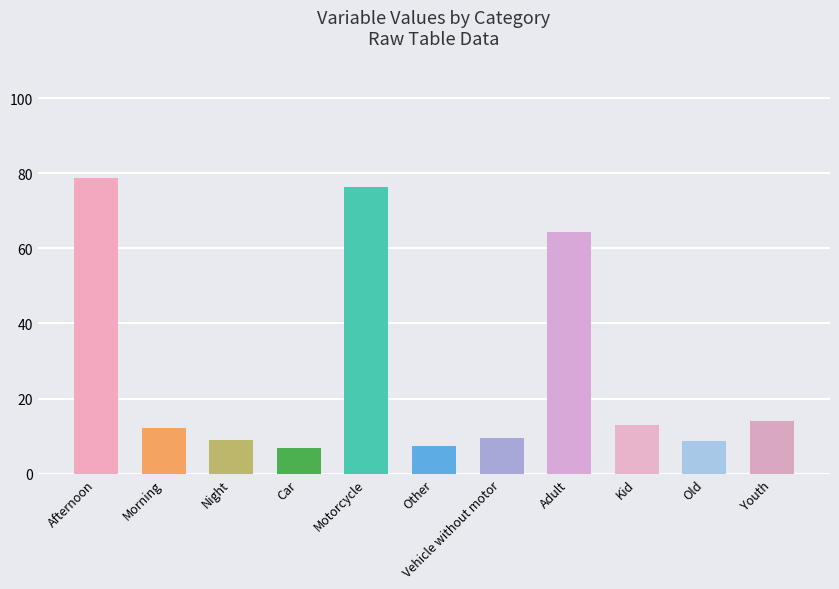

What is the ratio of the value at Kid to the value at Other?

1.8